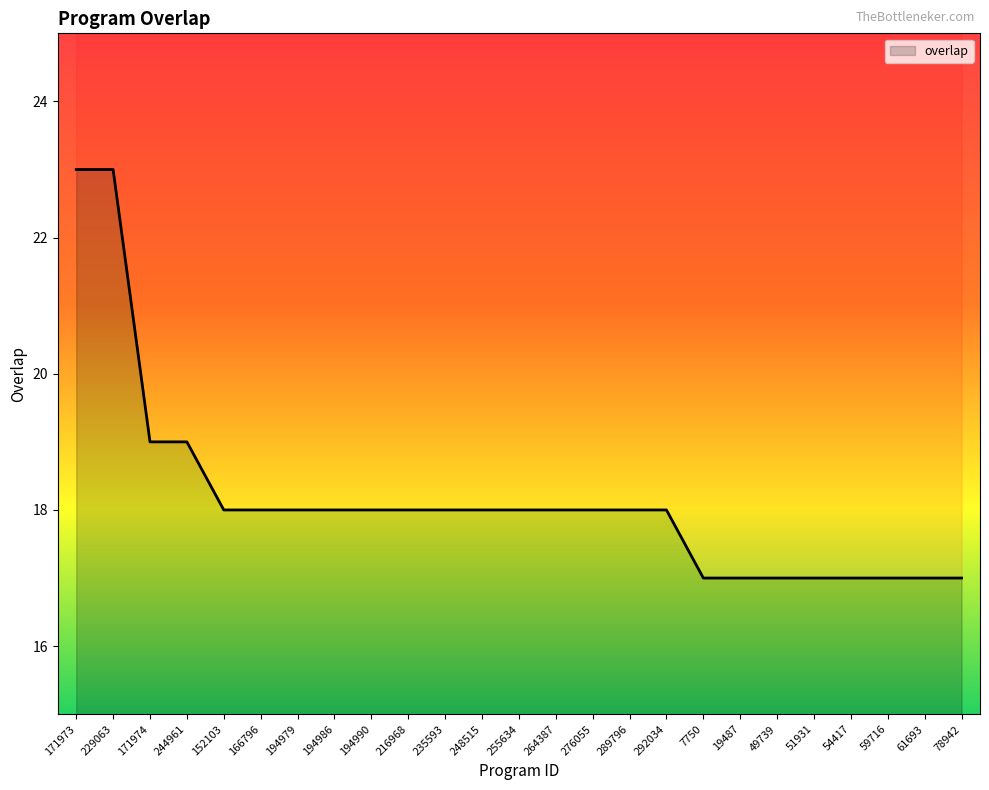

Approximately how many times larger is the value at 61693 compared to 292034?

0.9